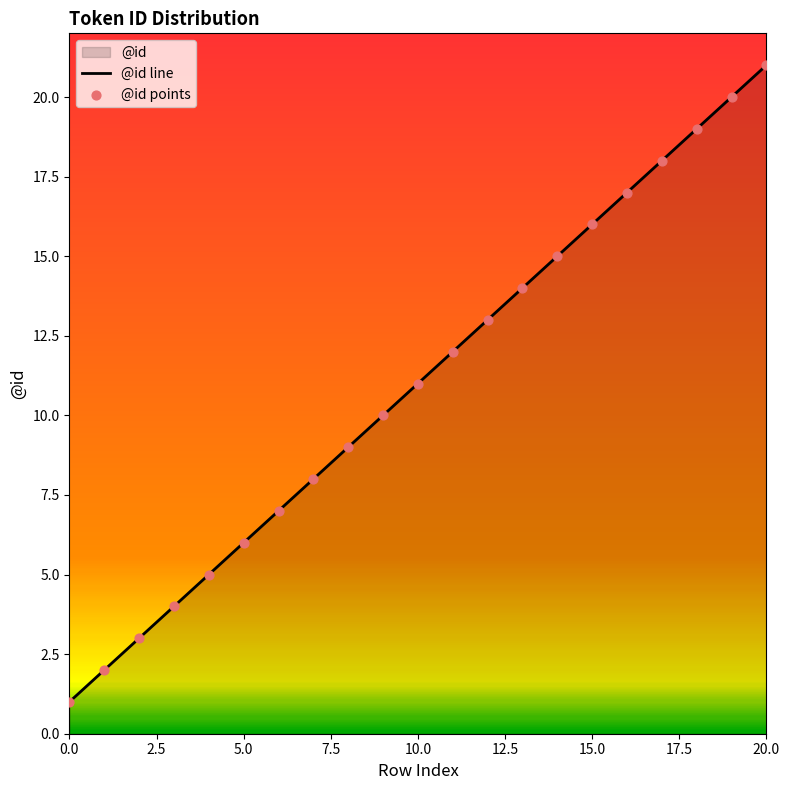

At which category is the sum across all series the highest?

20